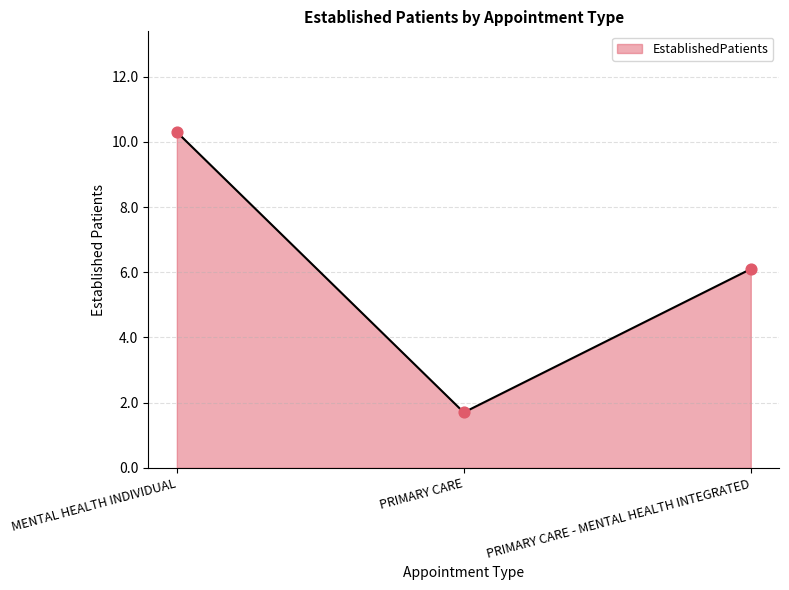

Approximately how many times larger is the value at PRIMARY CARE - MENTAL HEALTH INTEGRATED compared to MENTAL HEALTH INDIVIDUAL?

0.6